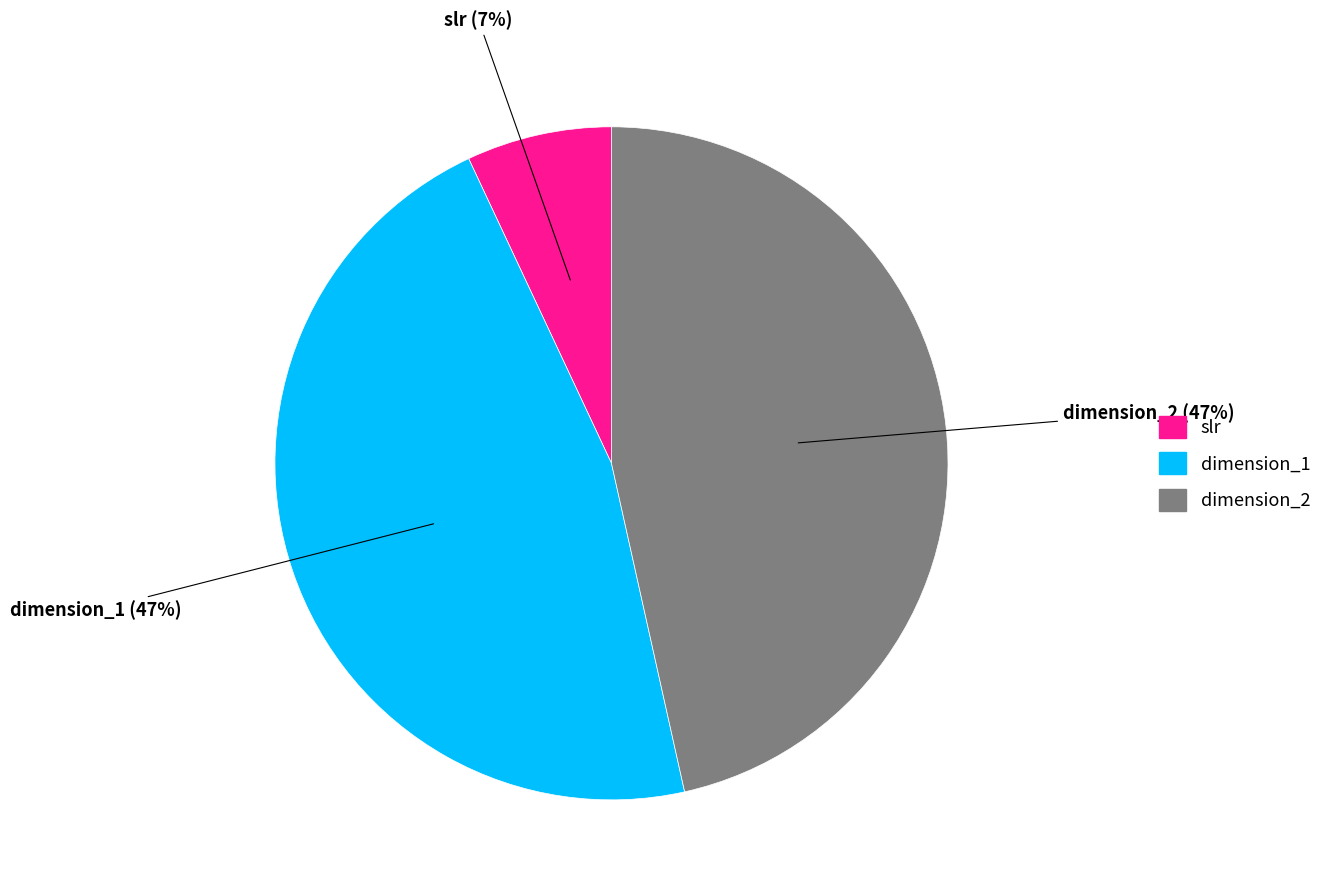

Between slr and dimension_1, which is larger?

dimension_1